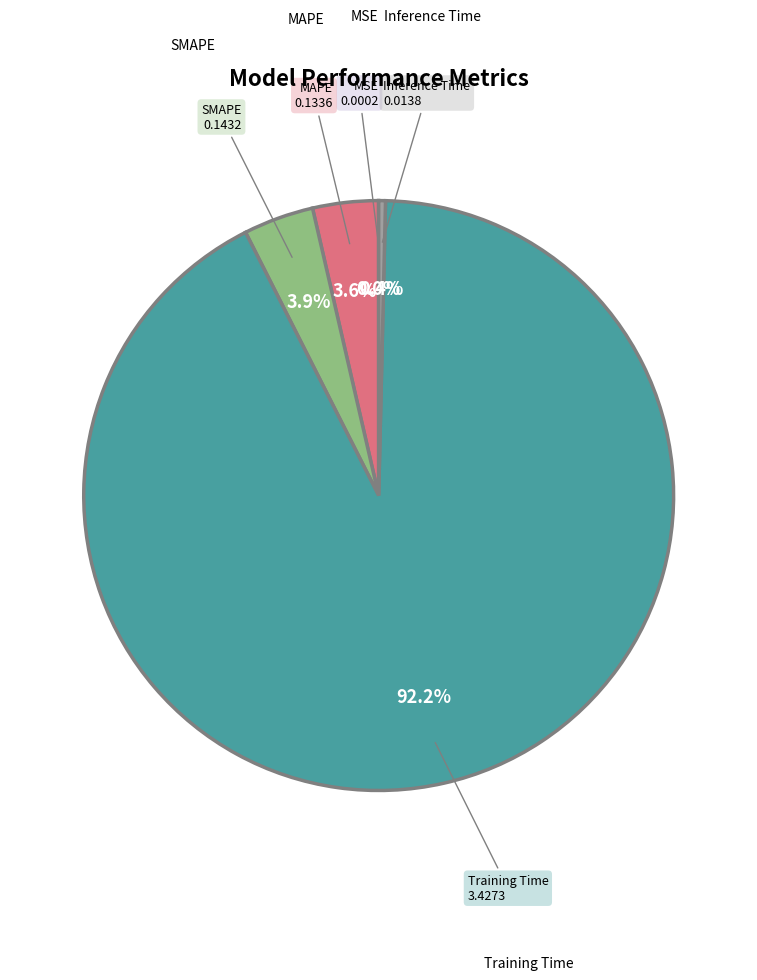

Is there a majority slice in this chart?

Yes